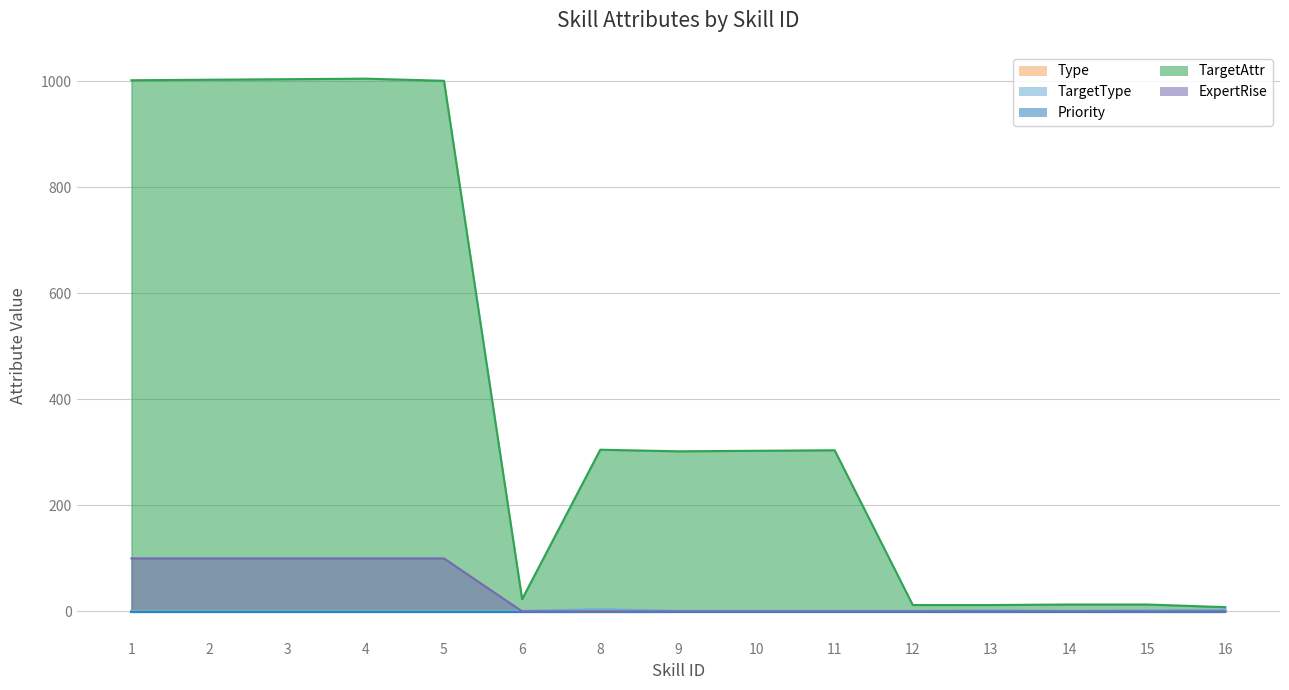

What is the difference between the TargetAttr values at 14 and 8?

292